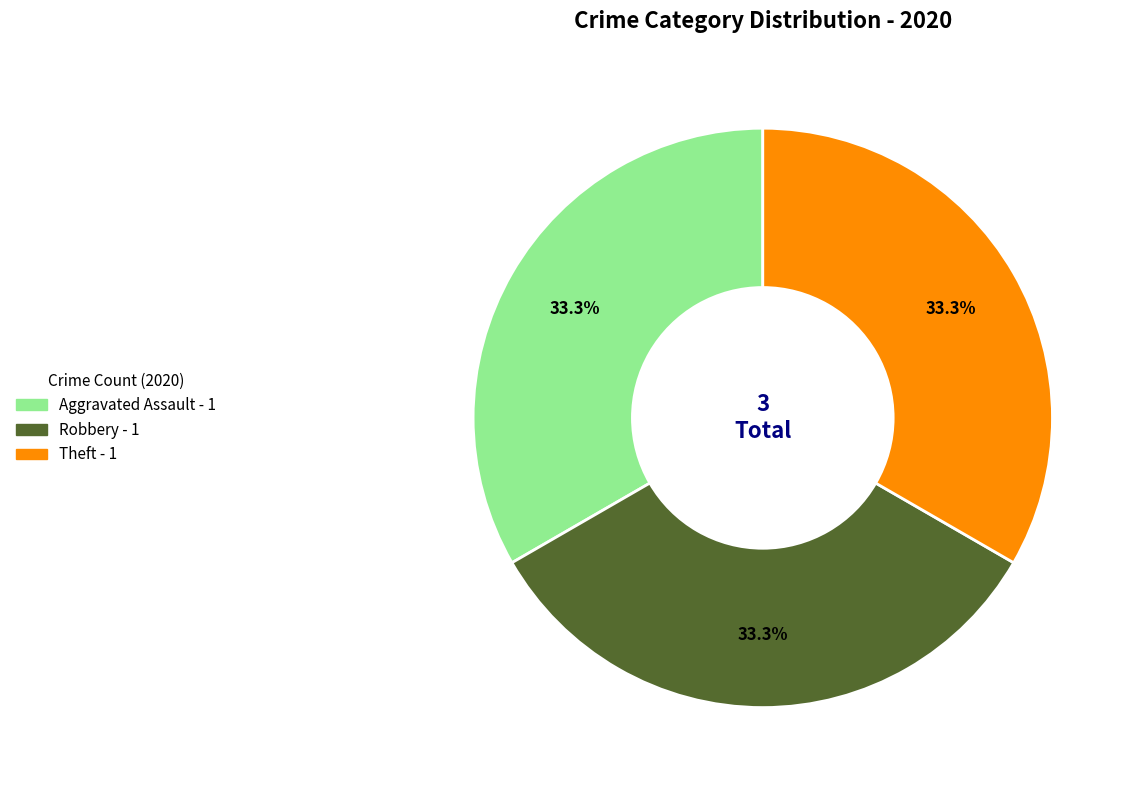

Is there a majority slice in this chart?

No